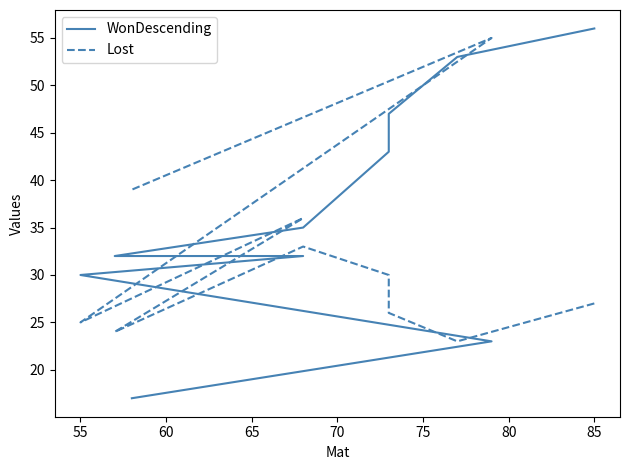

Reading left to right, transcribe all the data shown in this chart.

WonDescending: 56	53	47	43	35	32	32	30	23	17
Lost: 27	23	26	30	33	24	36	25	55	39